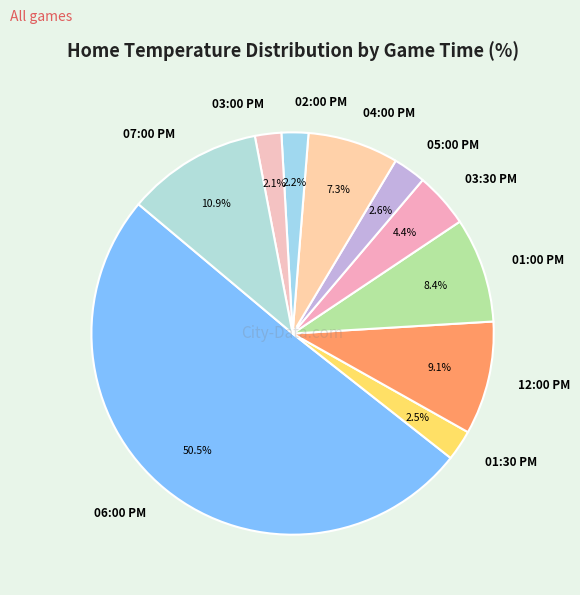

What percentage is NOT represented by 06:00 PM?

49.5%